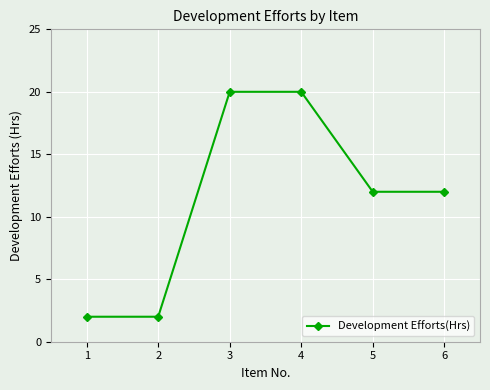

True or false: the data shows 5 at 5.

False